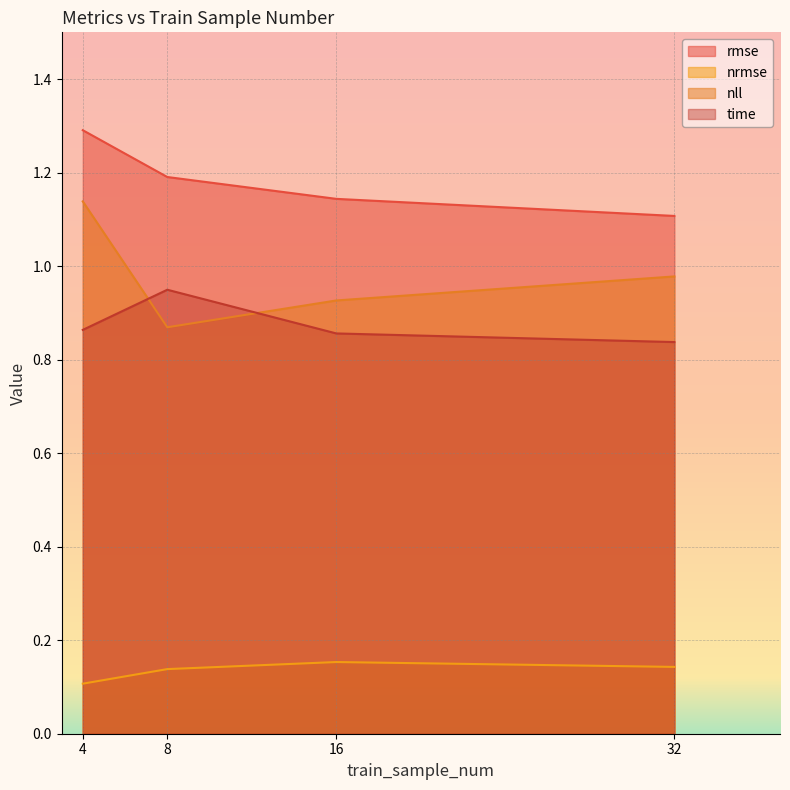

What is the average value of the nll series?

1.0